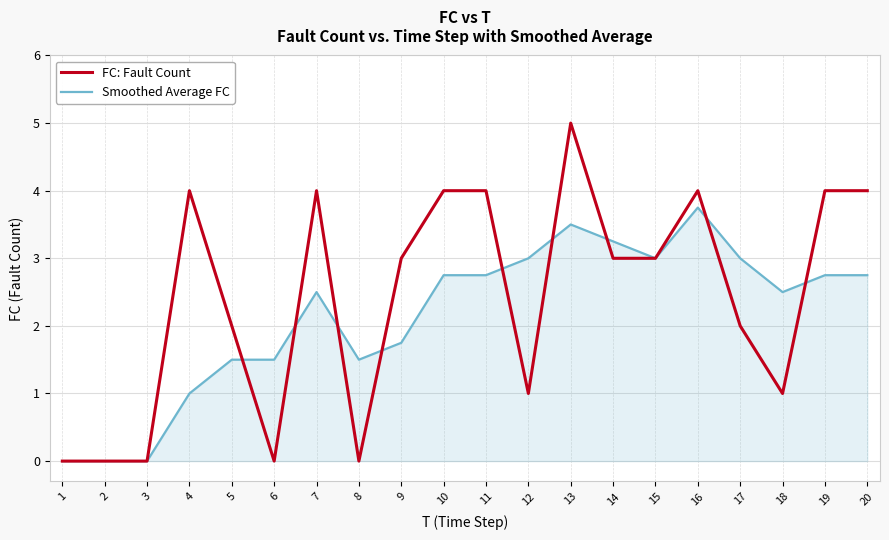

At which label does Smoothed Average FC reach its peak?

16